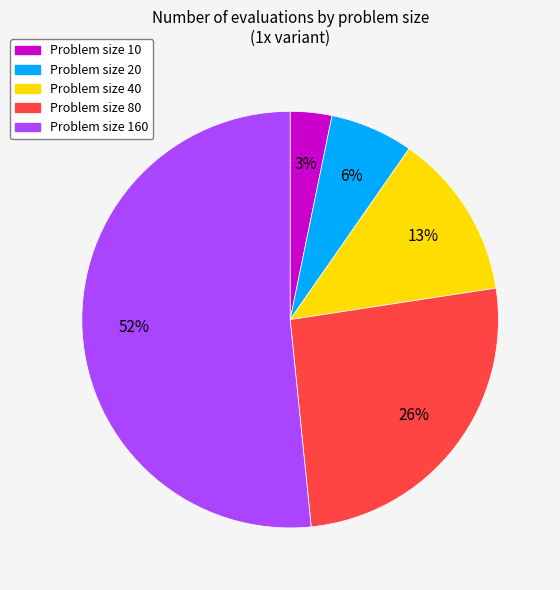

Combined, do Problem size 10 and Problem size 80 account for over 50%?

No